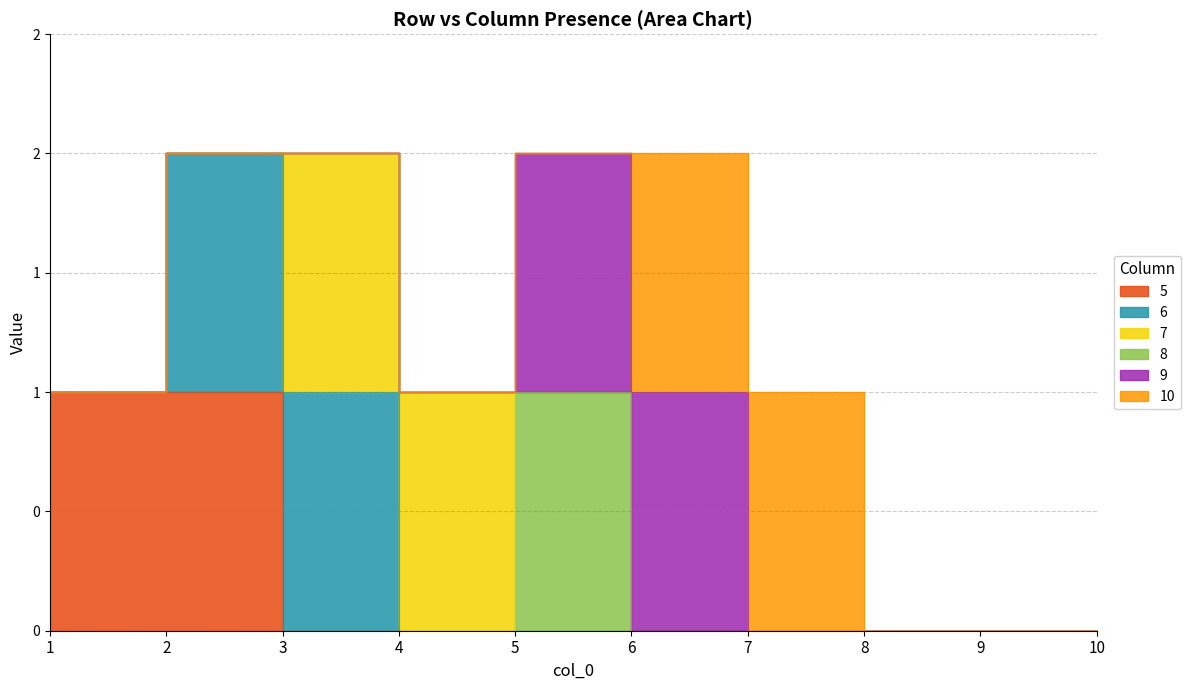

List the labels in order of 5 value, largest first.

1, 2, 3, 4, 5, 6, 7, 8, 9, 10